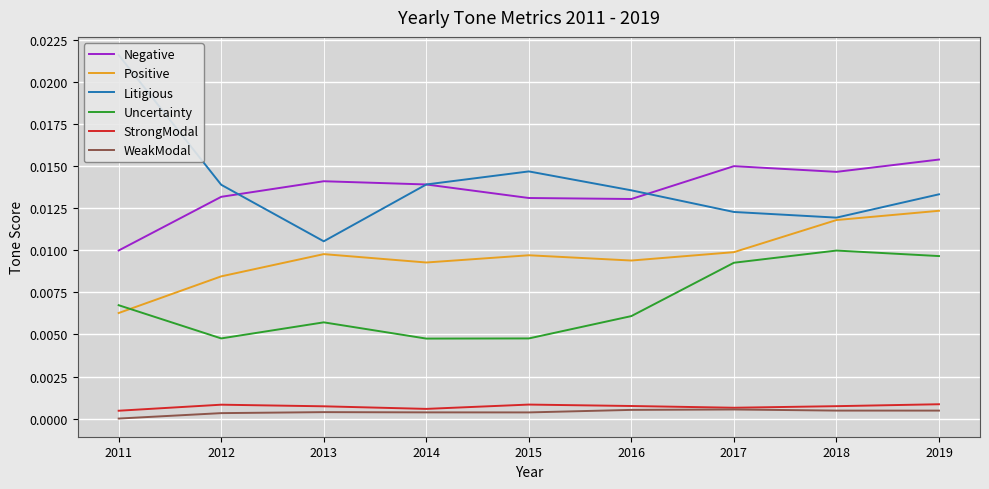

Which series has the largest total across all categories?

Litigious